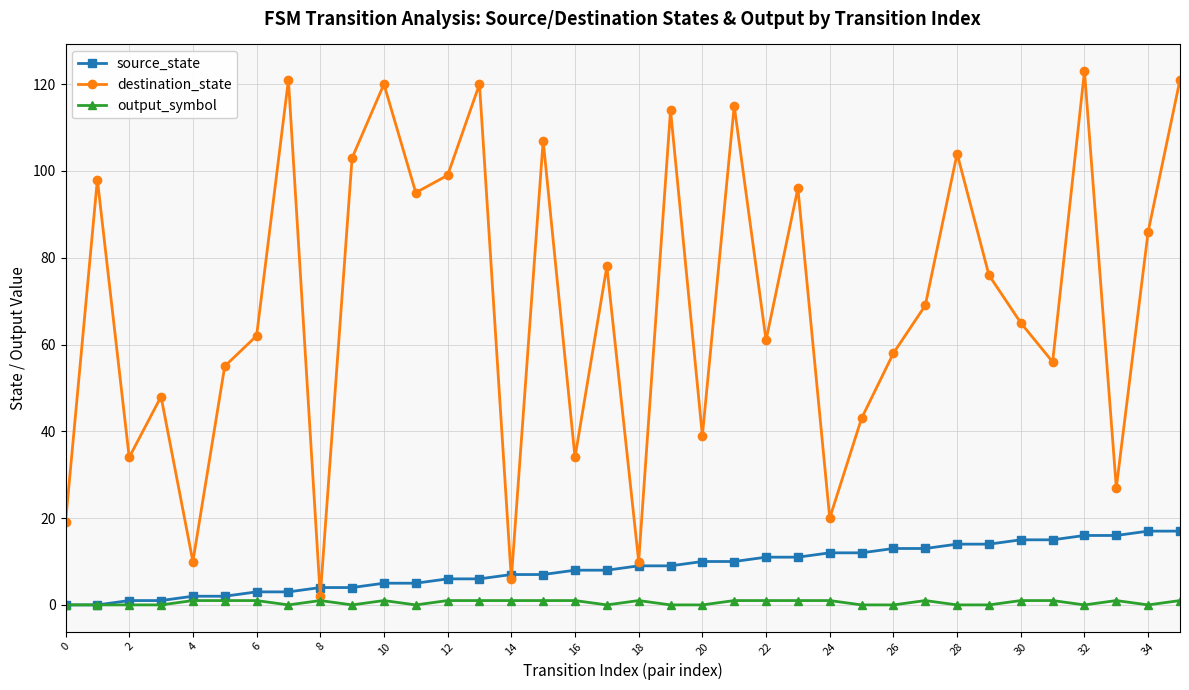

Does the chart display data point markers on the line(s)?

Yes